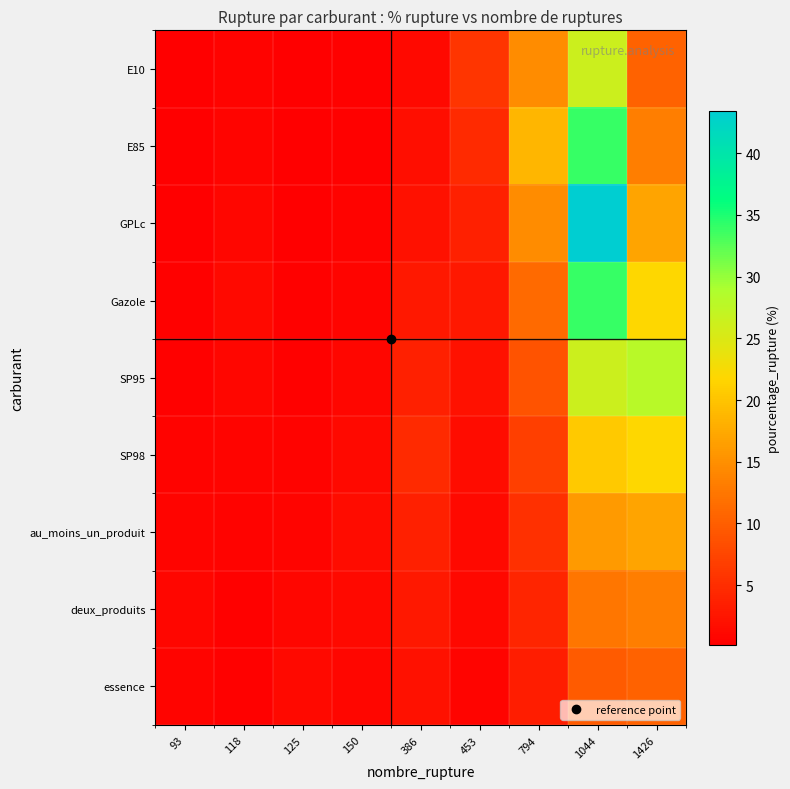

List the series in order of their peak value, lowest first.

essence, deux_produits, au_moins_un_produit, SP98, E10, SP95, E85, Gazole, GPLc